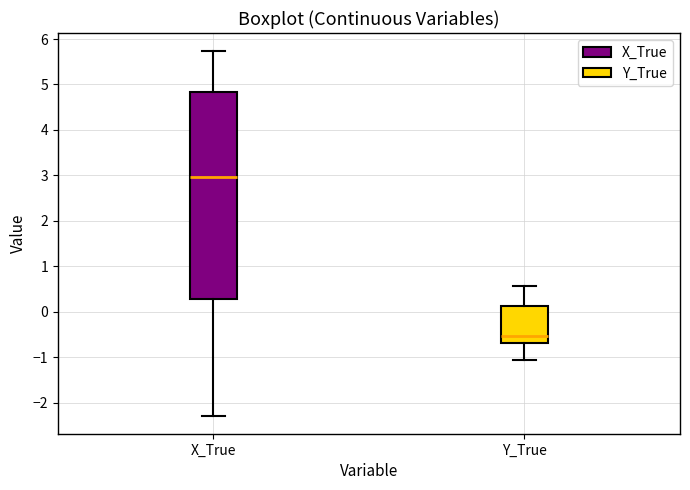

Comparing the boxes themselves (not the whiskers), which one is the tallest?

X_True